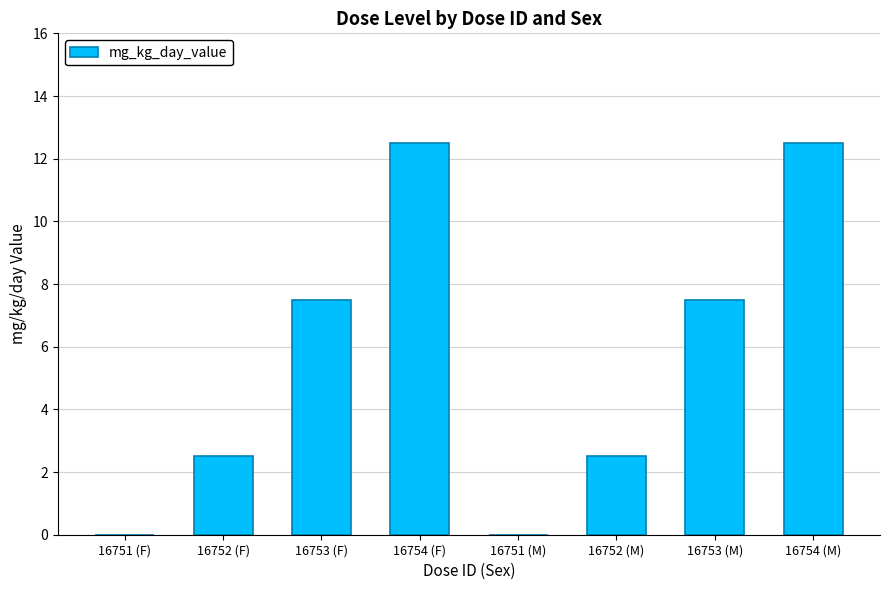

Are the bars horizontal?

No